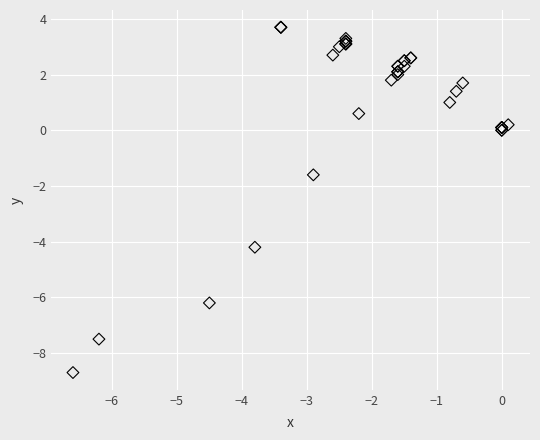

What Y value in the scatter plot is closest to -2?

-1.6